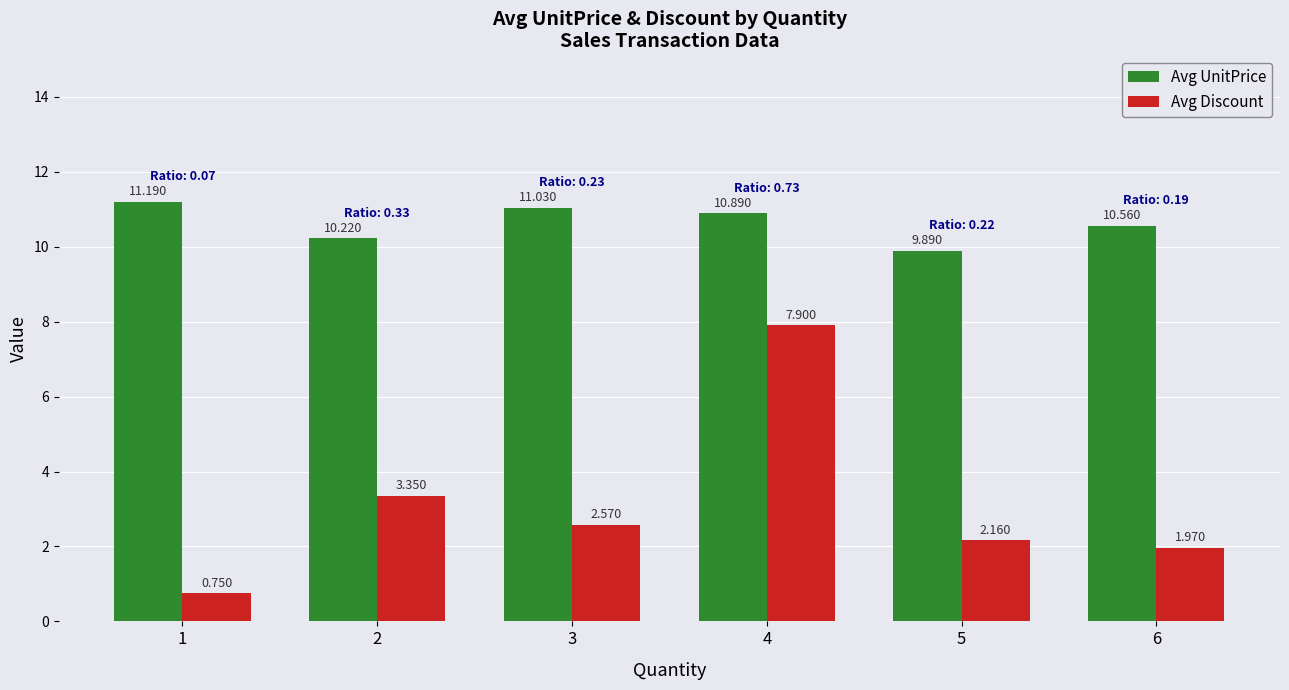

Which category has the lowest value in the Avg UnitPrice series?

5